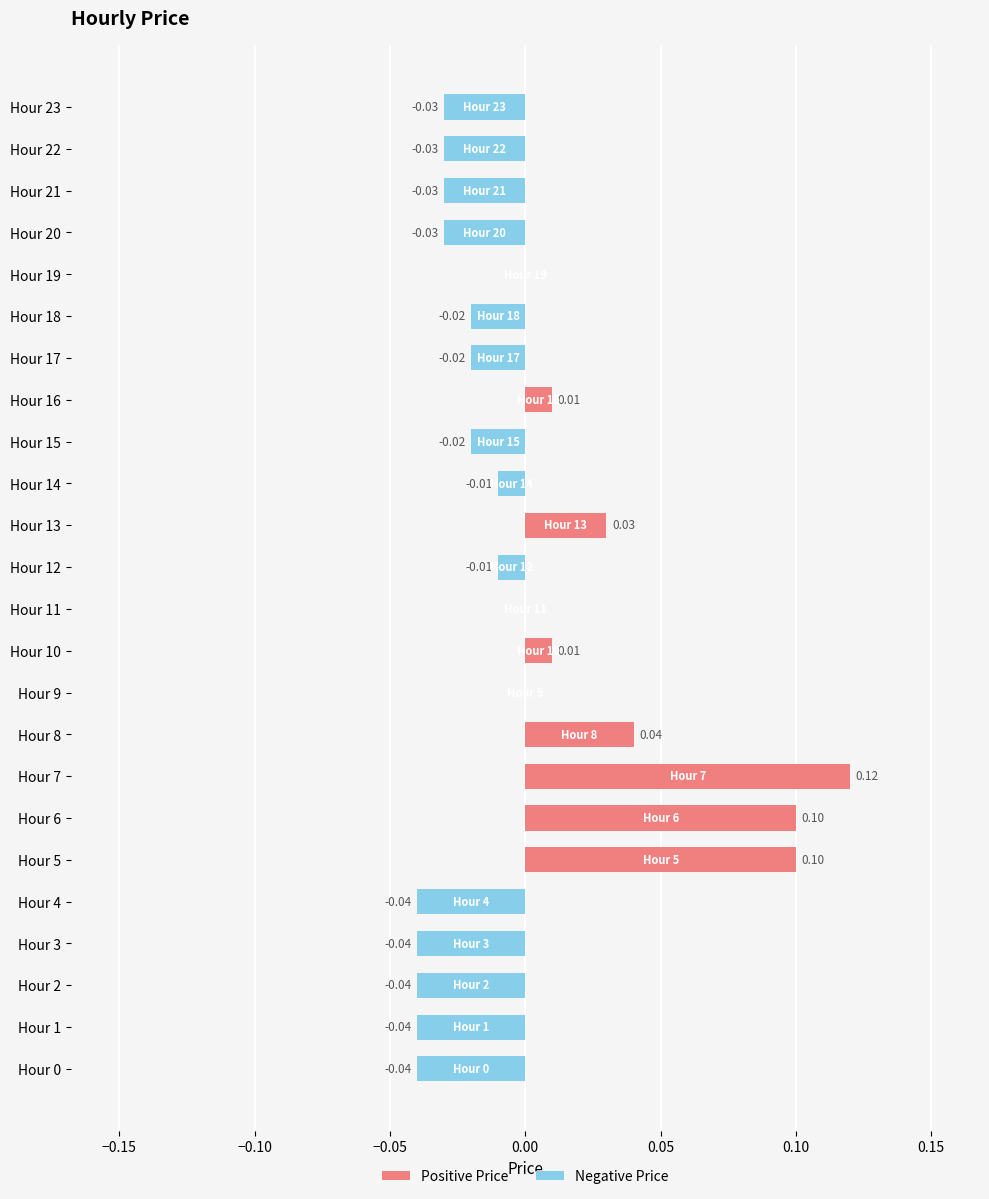

How many bars are there in each group?

2